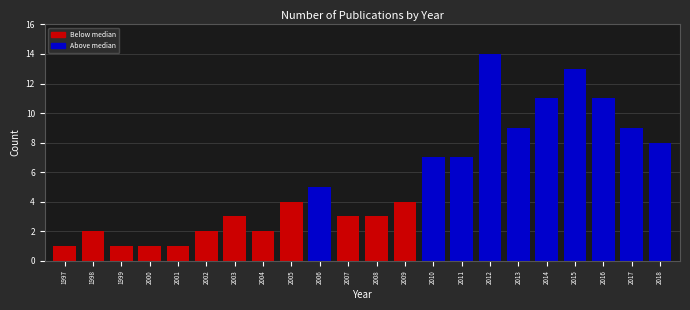

Reading left to right, list all the values displayed in this chart.

1997=1	1998=2	1999=1	2000=1	2001=1	2002=2	2003=3	2004=2	2005=4	2006=5	2007=3	2008=3	2009=4	2010=7	2011=7	2012=14	2013=9	2014=11	2015=13	2016=11	2017=9	2018=8